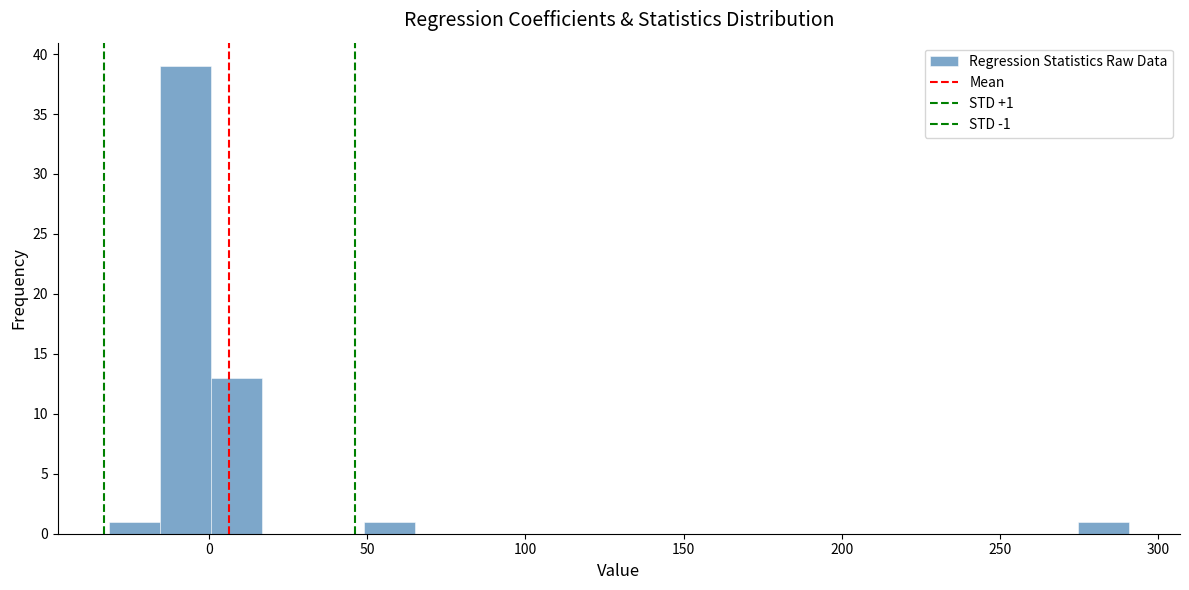

Read against the x-axis, roughly where is the centre of the tallest bar?

-10